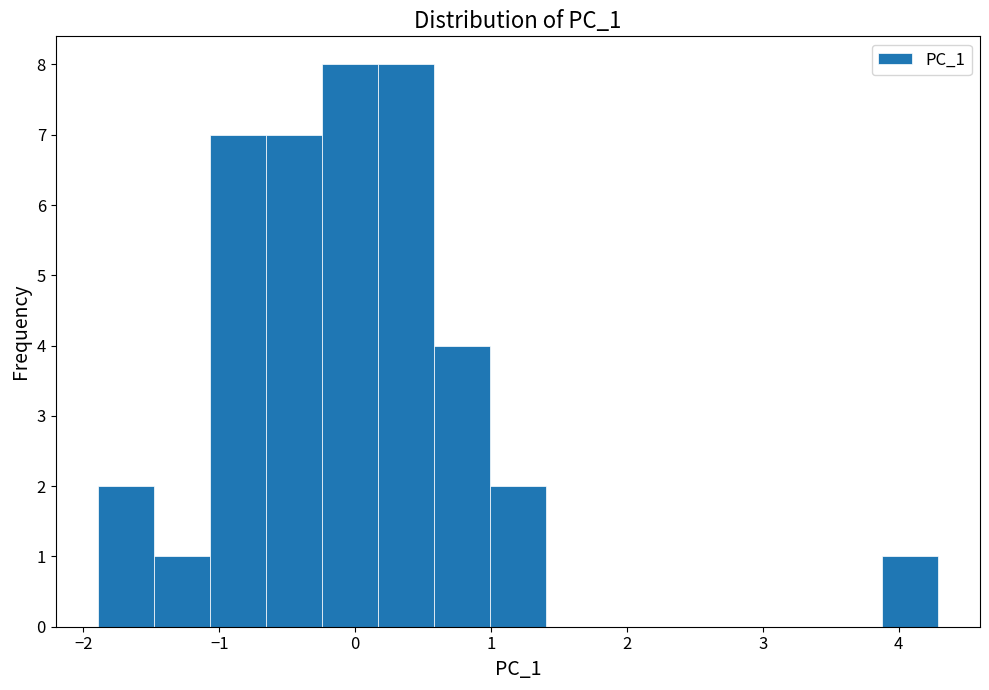

How tall is the bar that spans -1.5 to -1.1 on the x-axis? Neither the bar edges nor the heights are printed on the chart, so give them approximately, as read against the axes.

1